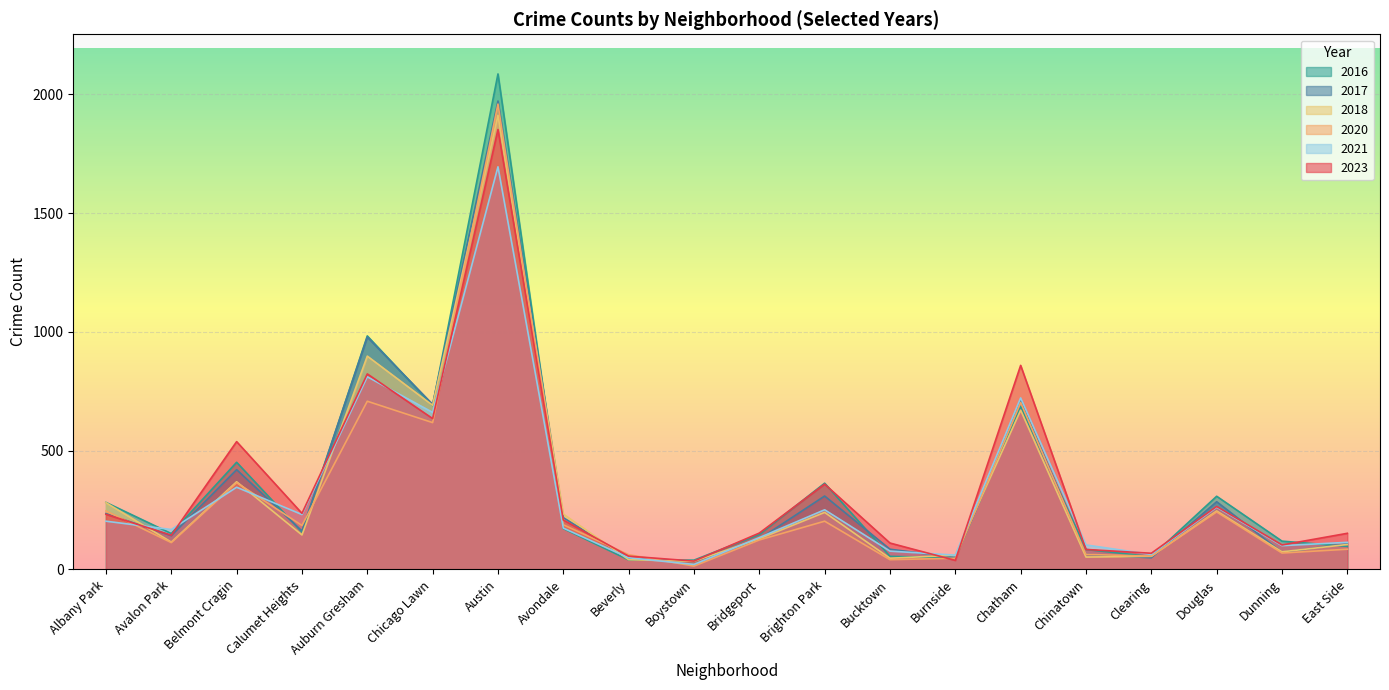

True or false: 2020 has a value of 260 at Calumet Heights.

False